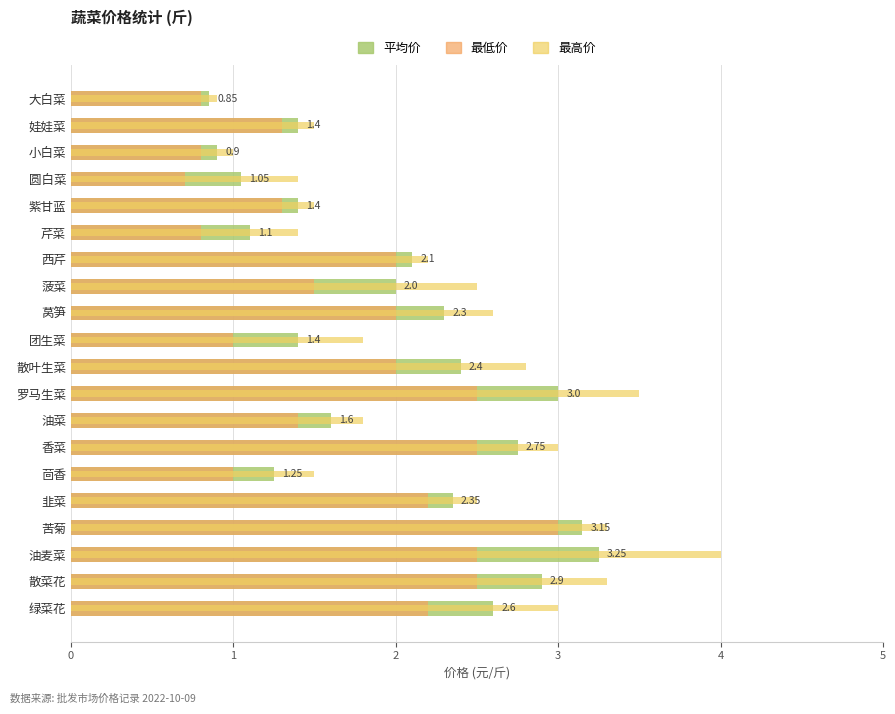

What is the value of the 最低价 bar at the 18th from the left?

2.5